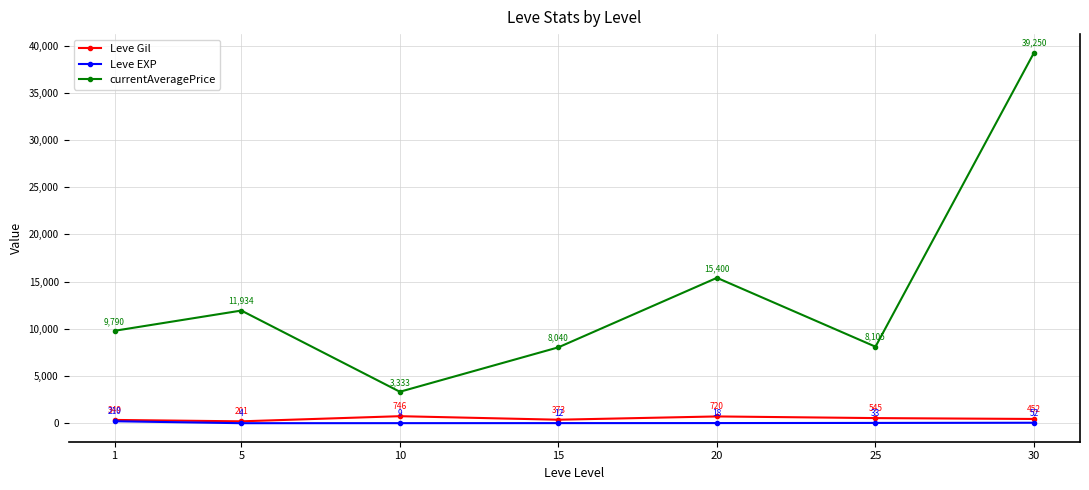

Which series has the widest spread of values?

currentAveragePrice